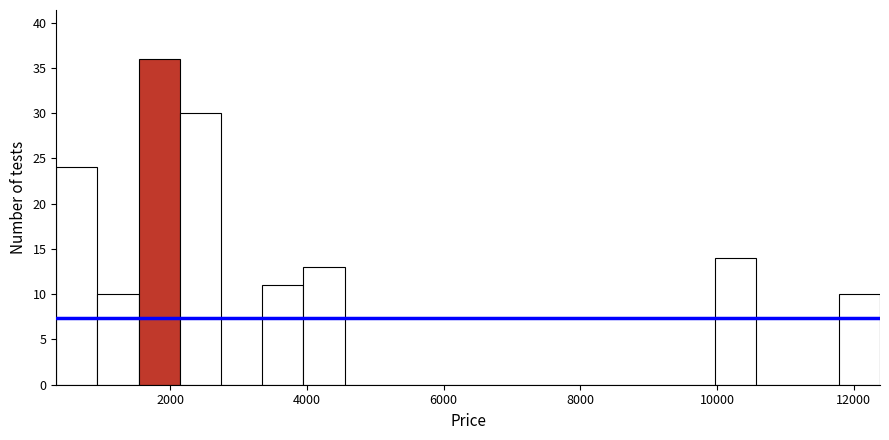

Read against the x-axis, roughly where is the centre of the tallest bar?

1800